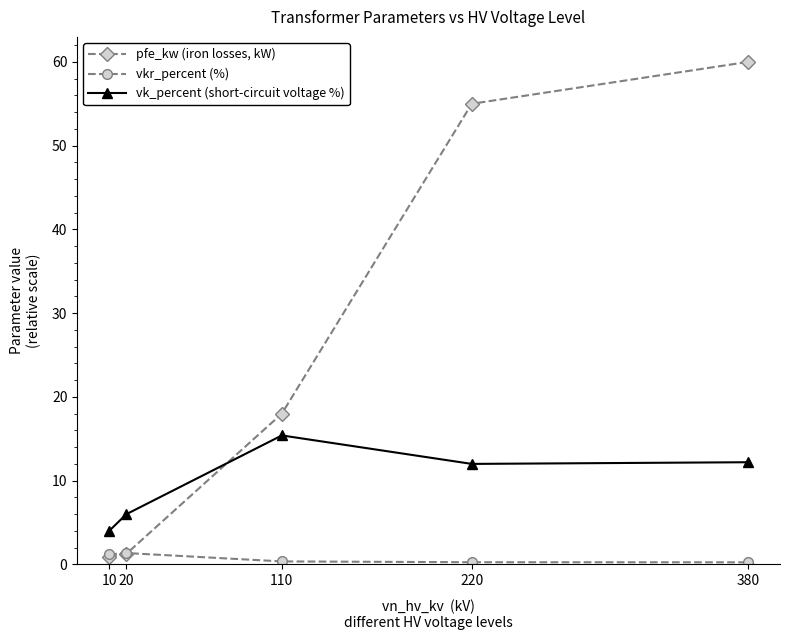

How many vkr_percent (%) values are between 0 and 1?

3